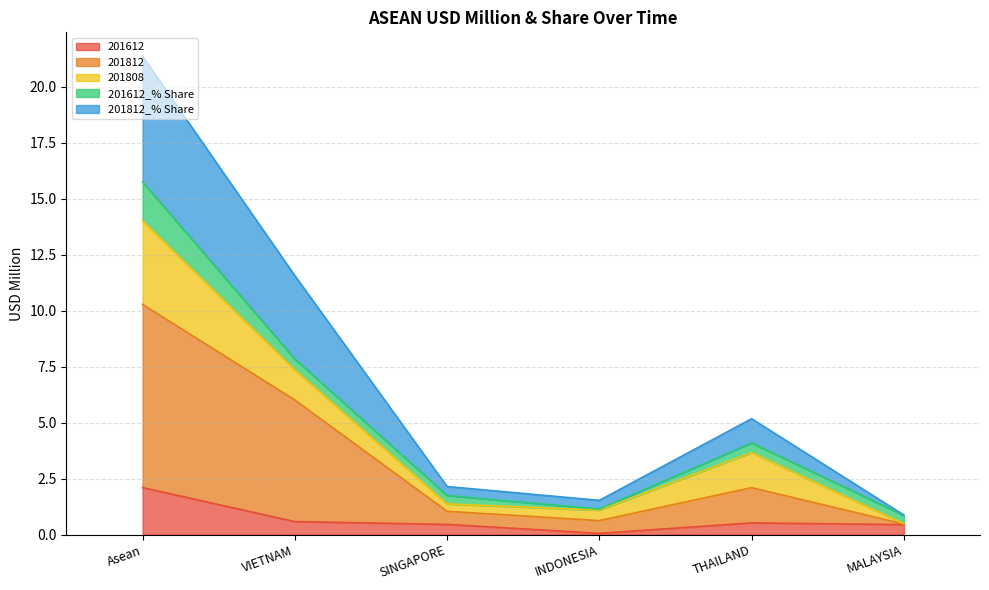

At which label is 201612 closest to 1?

VIETNAM